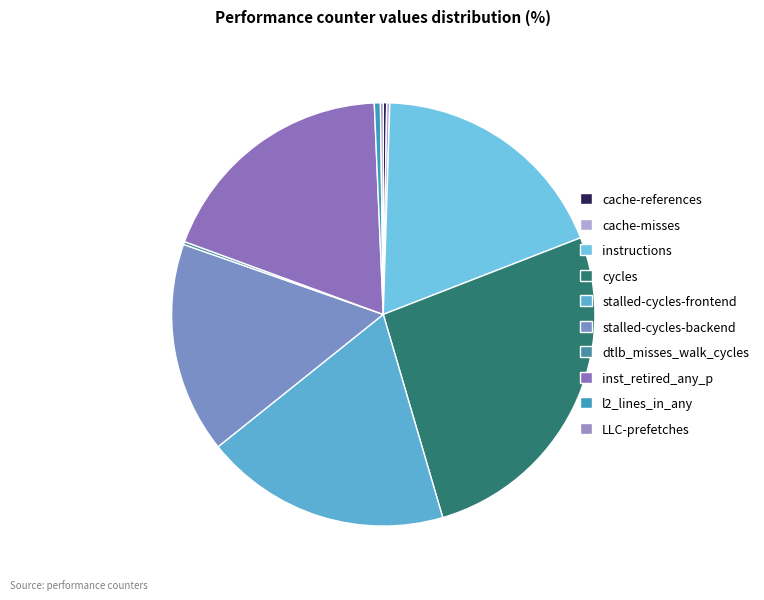

Between instructions and inst_retired_any_p, which is larger?

inst_retired_any_p